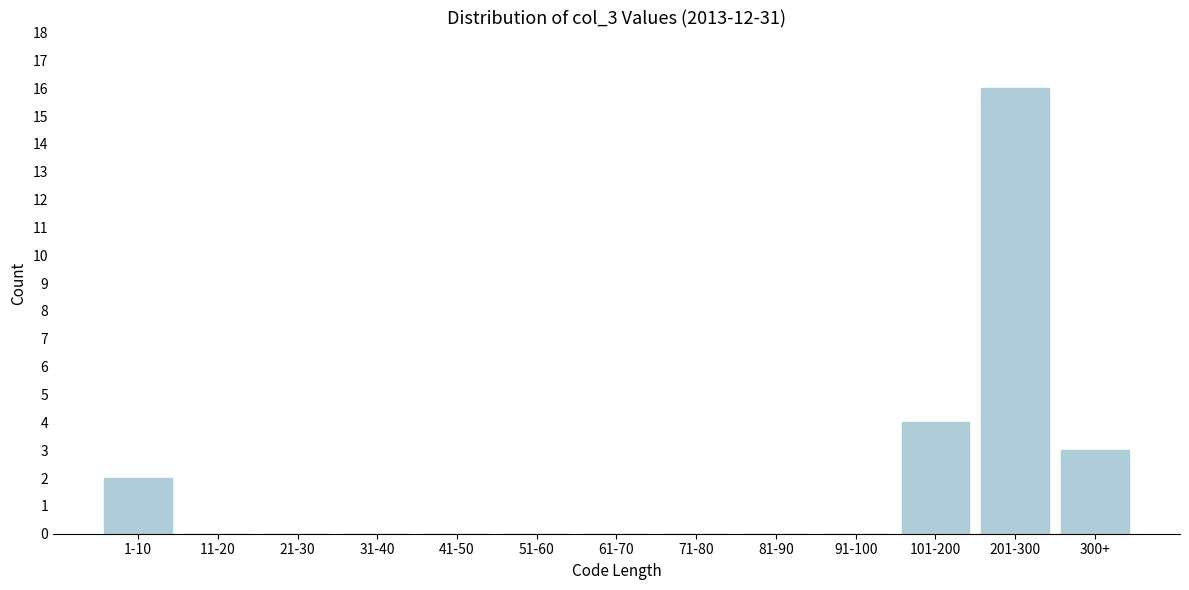

Reading left to right, extract all data points from this chart.

1-10=2	11-20=0	21-30=0	31-40=0	41-50=0	51-60=0	61-70=0	71-80=0	81-90=0	91-100=0	101-200=4	201-300=16	300+=3